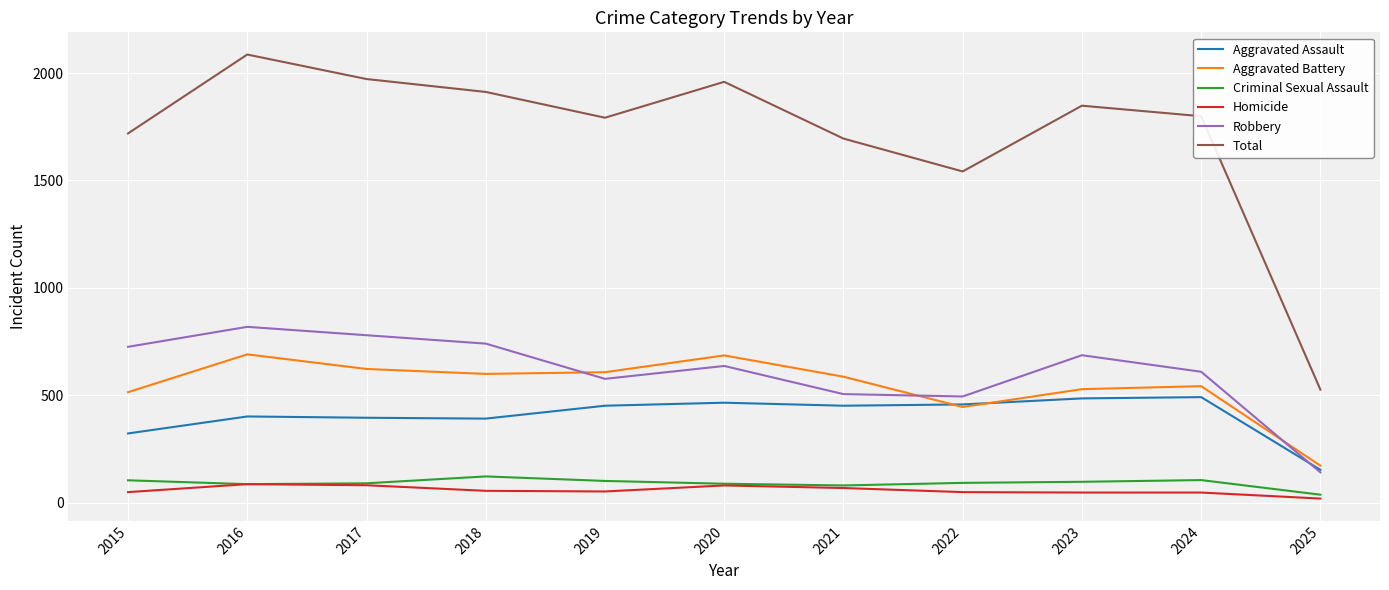

True or false: Aggravated Assault and Homicide cross at least once.

False